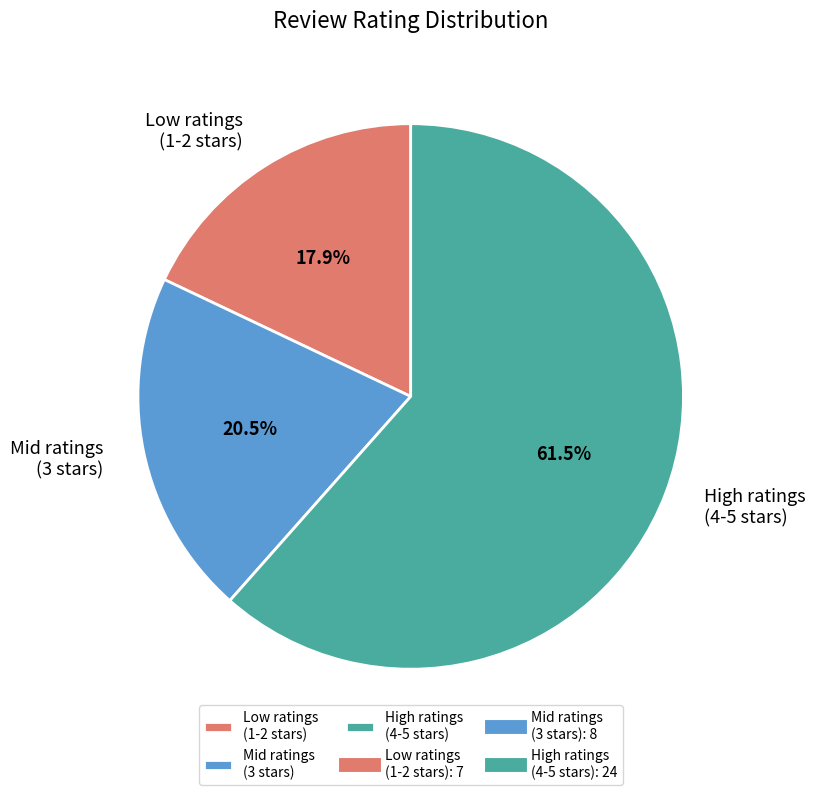

Combined, do Low ratings (1-2 stars) and Mid ratings (3 stars) account for over 50%?

No